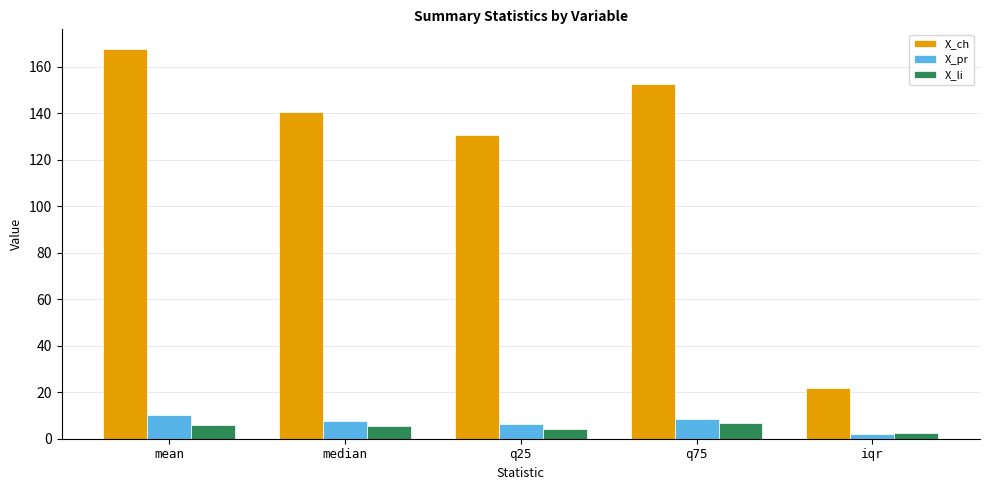

What is the label of the 5th bar from the left?

iqr